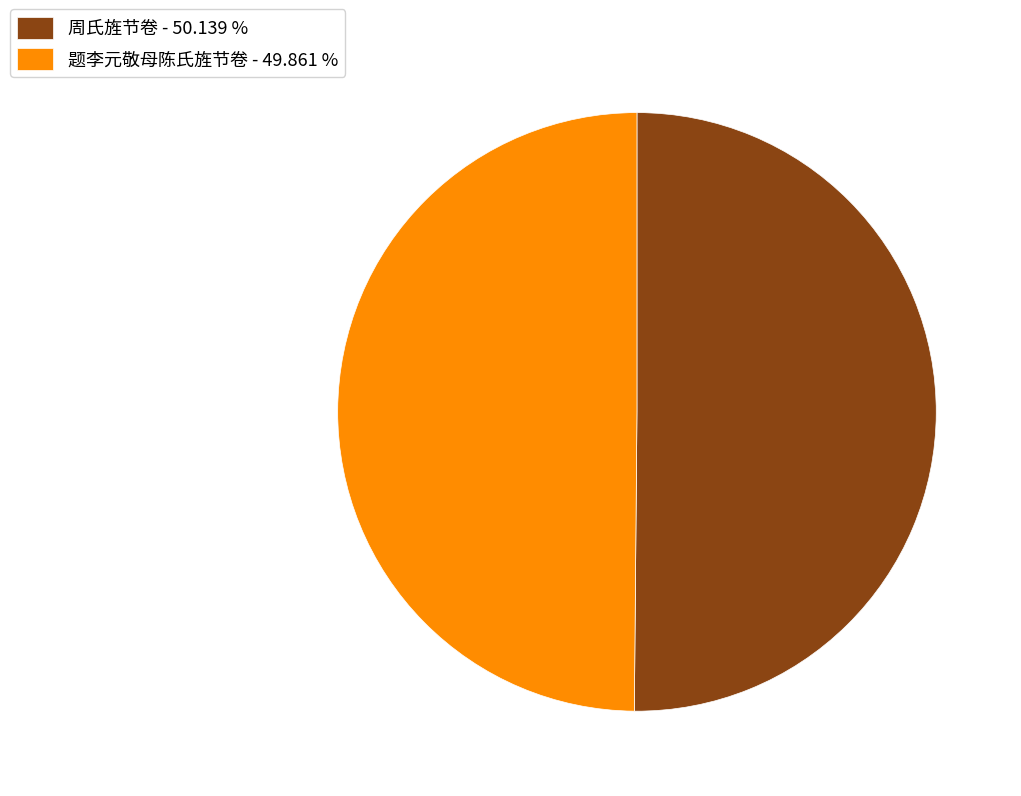

What is the ratio of the value at 题李元敬母陈氏旌节卷 - 49.861 % to the value at 周氏旌节卷 - 50.139 %?

1.0